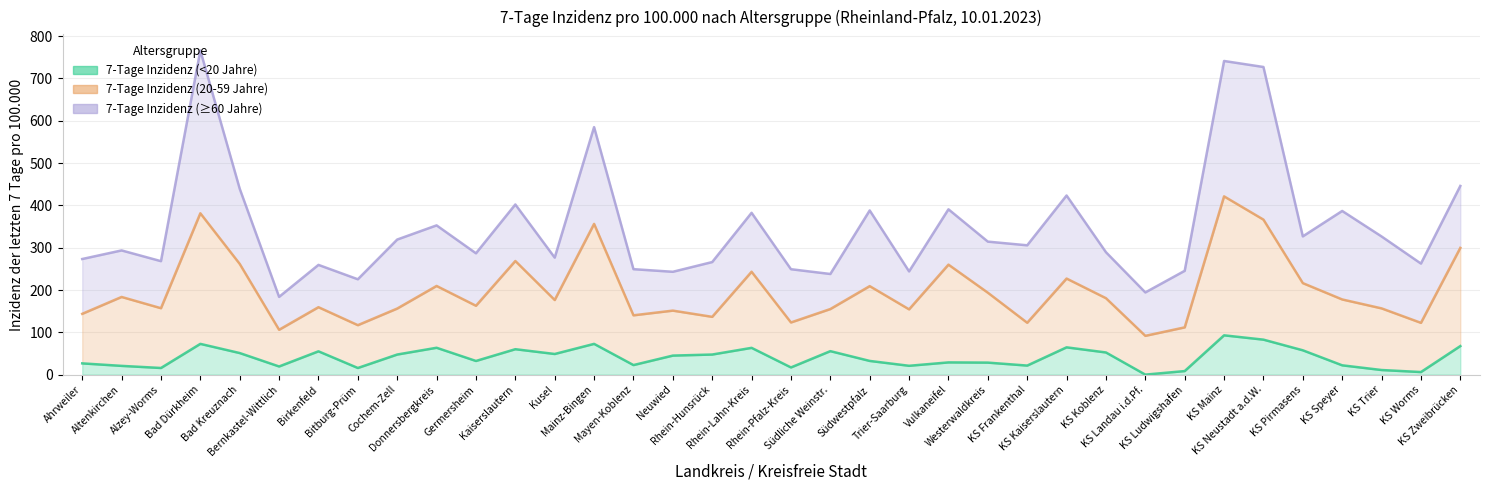

At which category is the sum across all series the highest?

Bad Dürkheim